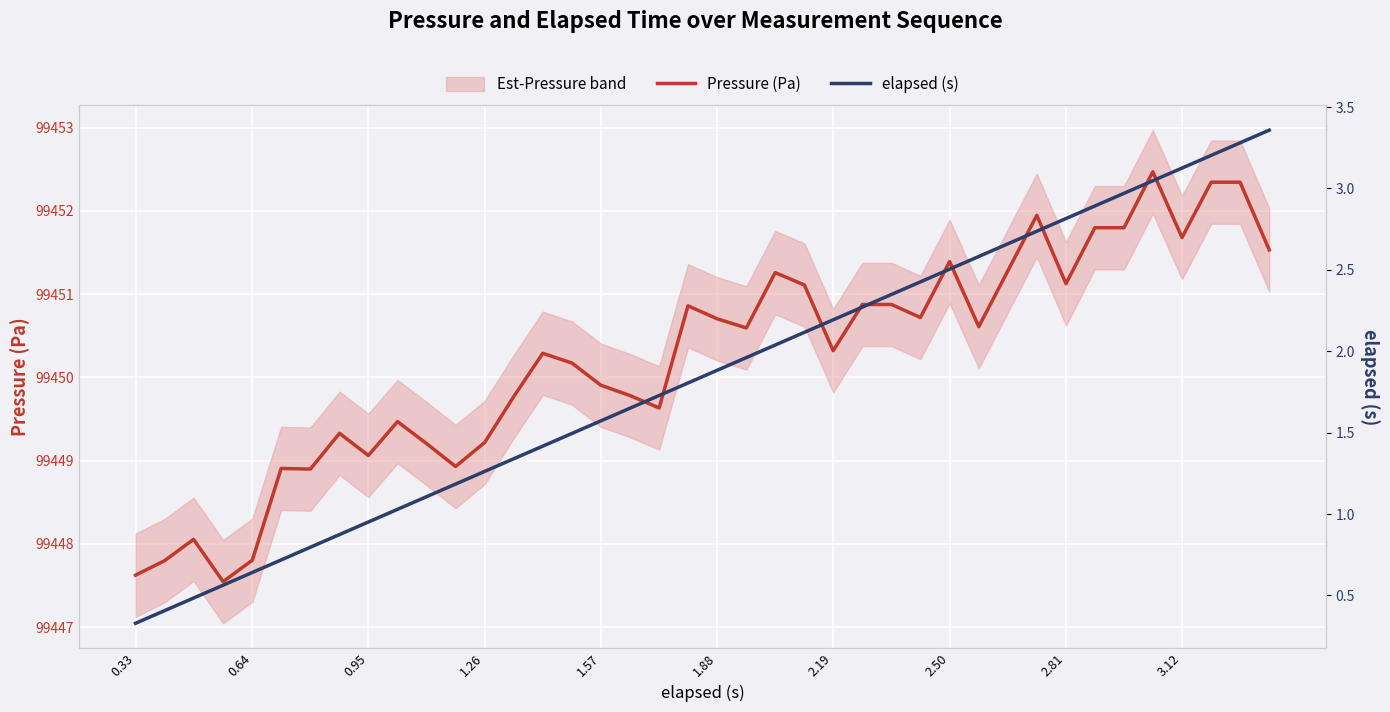

List the series in order of their peak value, lowest first.

elapsed (s), Pressure (Pa)